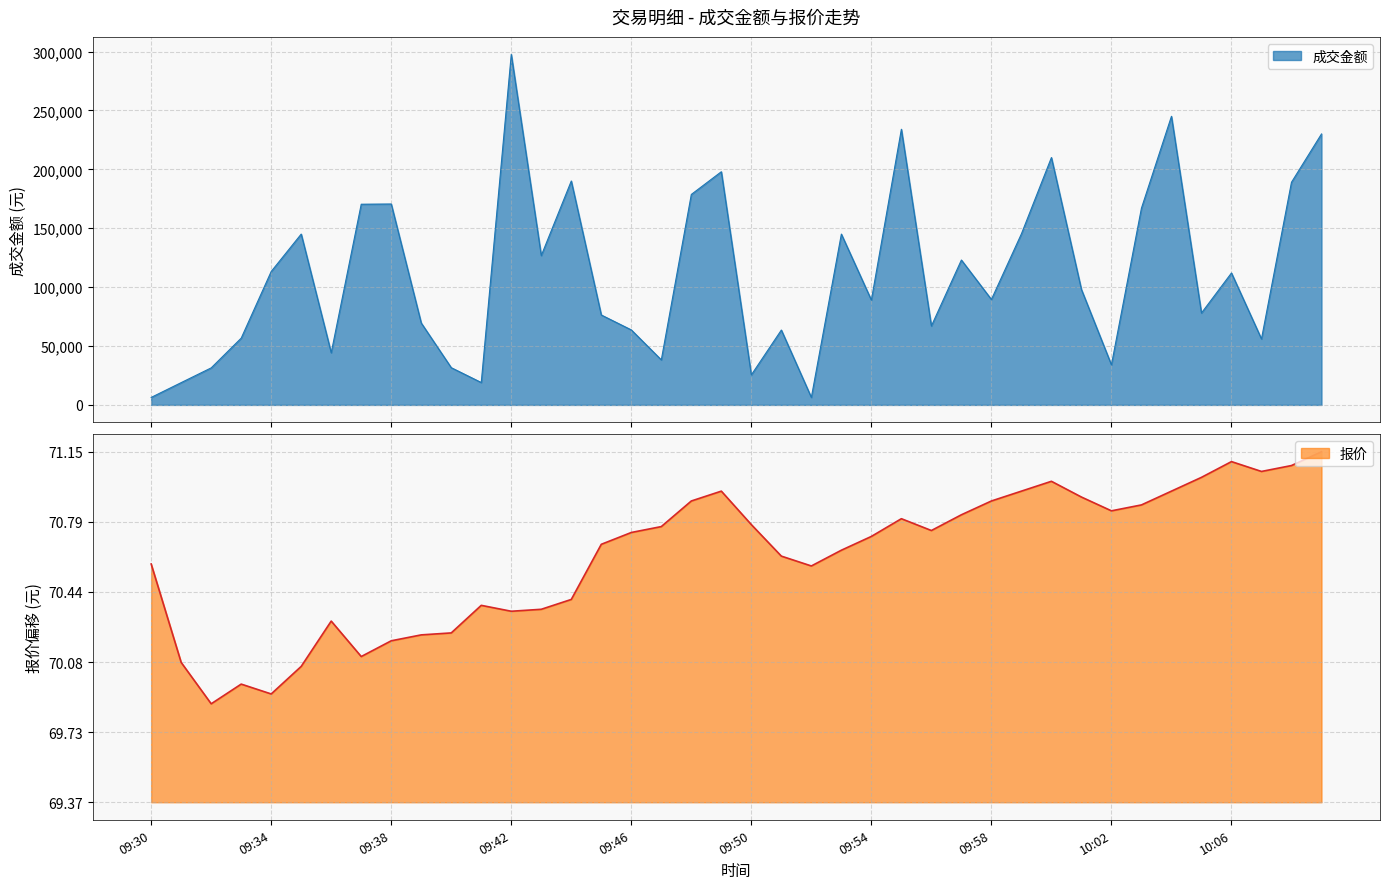

What is the difference between the maximum and minimum values in the 报价 series?

1.3